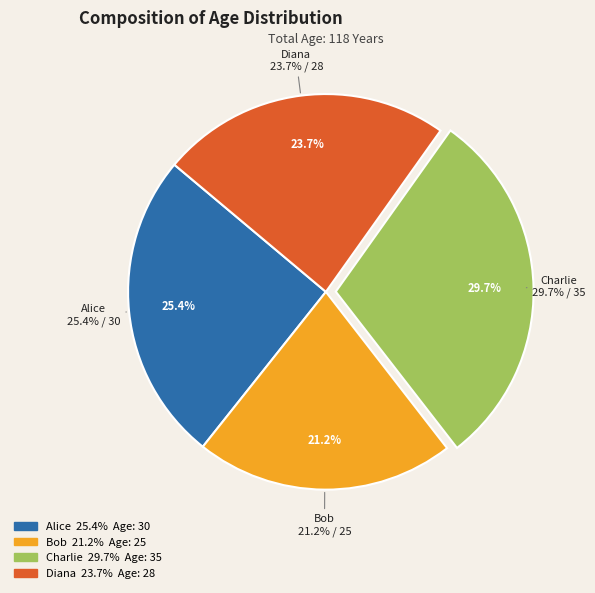

How many segments does this pie chart have?

4